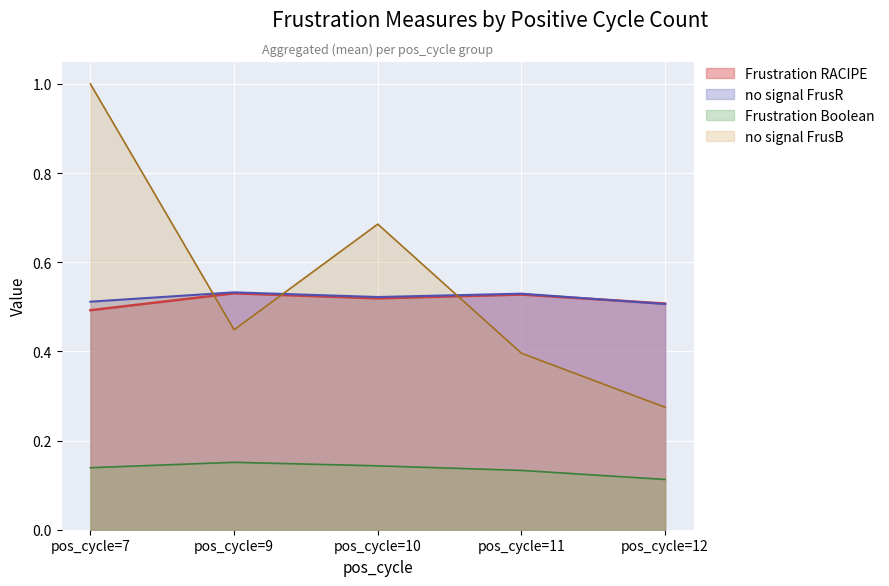

List the labels in order of no signal FrusB value, smallest first.

pos_cycle=12, pos_cycle=11, pos_cycle=9, pos_cycle=10, pos_cycle=7